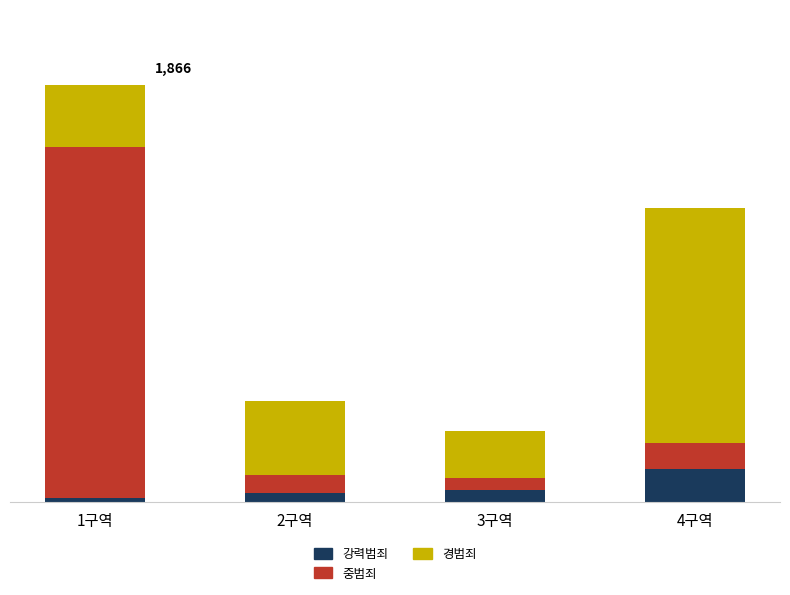

True or false: 중범죄 has a value of 34 at 4구역.

False